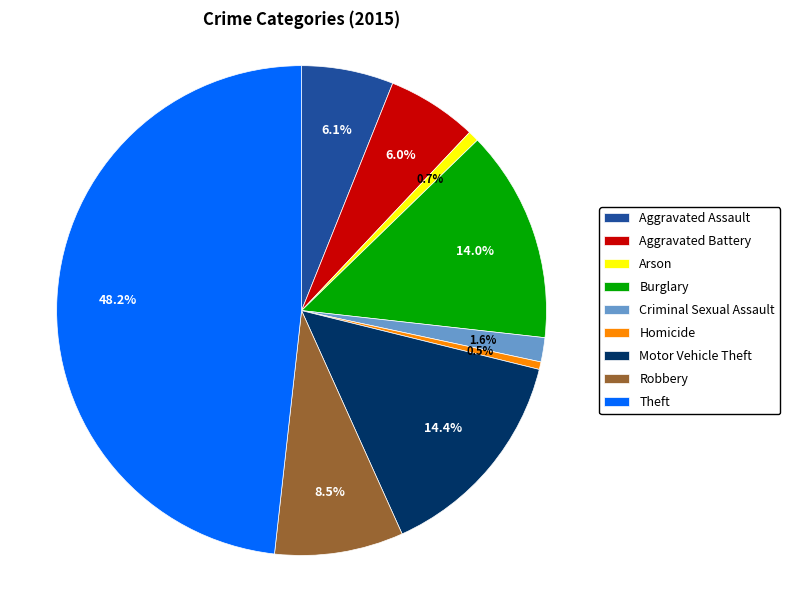

Does Criminal Sexual Assault represent more than half of the total?

No